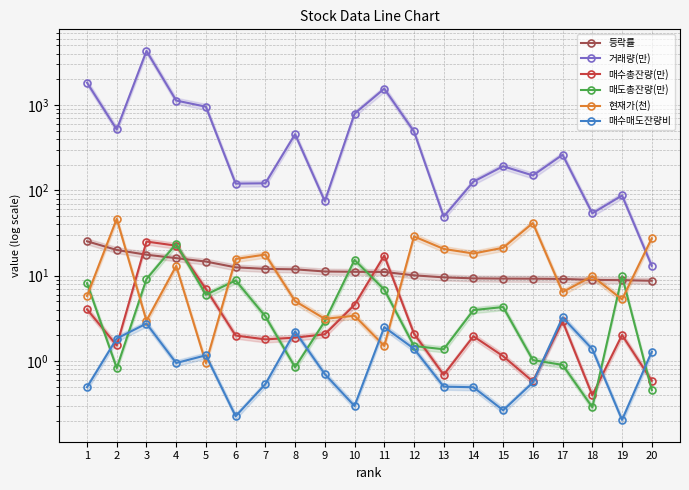

Which series has the widest spread of values?

거래량(만)